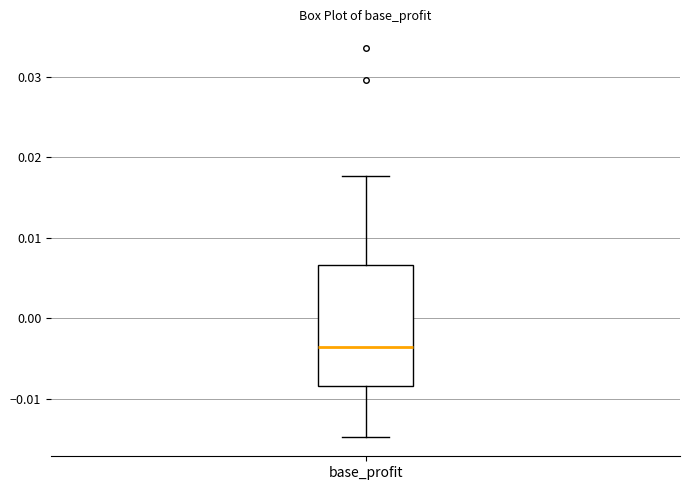

Where is the upper edge of the box for base_profit on the y-axis? The values are not printed on the chart, so give them approximately, as read against the axis.

0.007